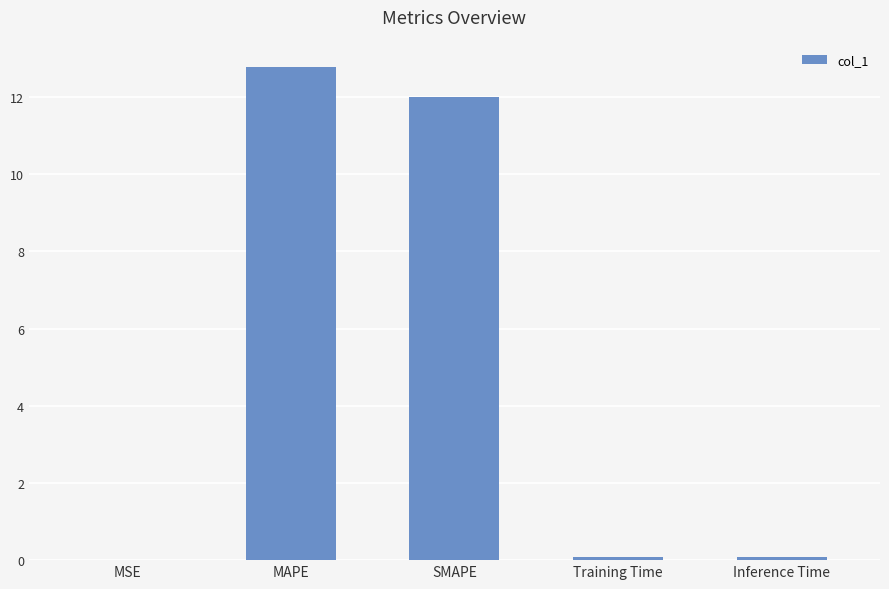

Which category has the highest value across all series?

MAPE